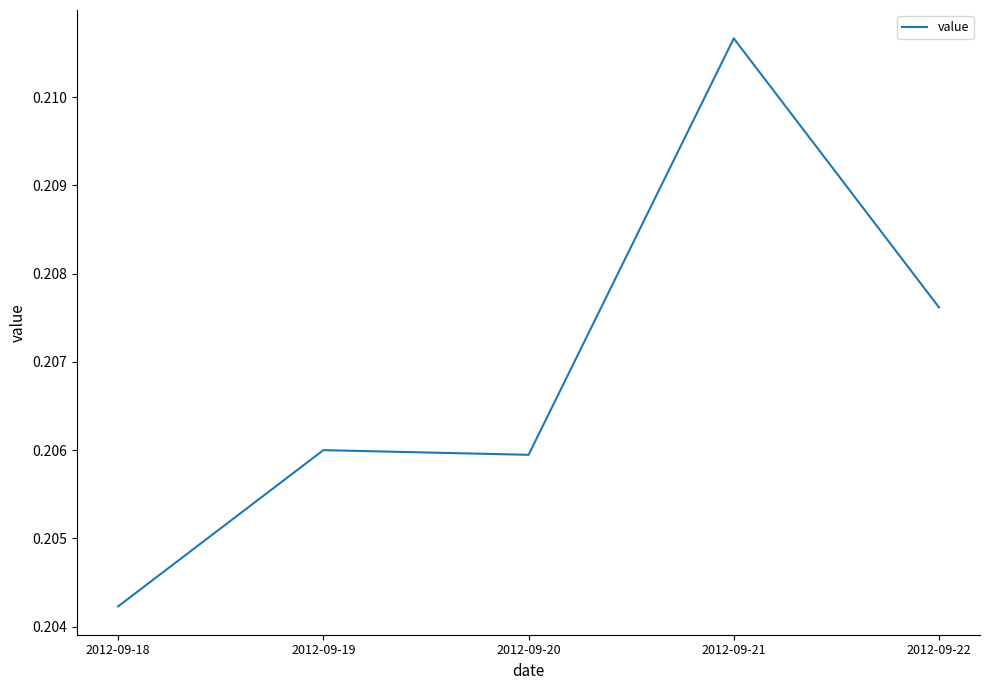

Count the number of data series in this chart.

1